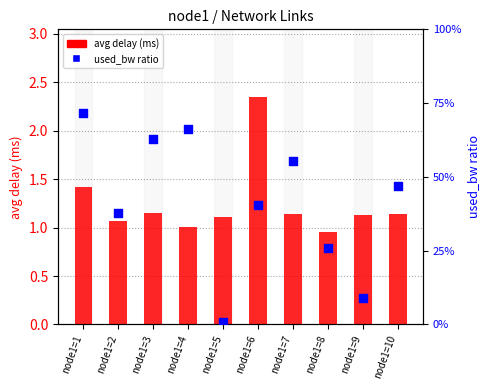

Which series contains the highest Y value?

avg delay